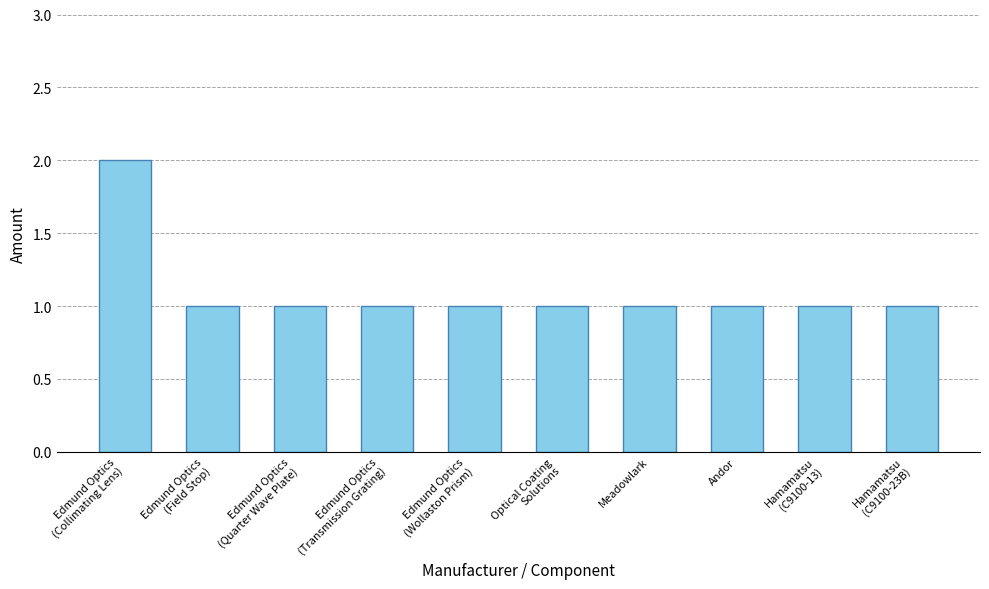

What is the label of the 9th bar from the left?

Hamamatsu
(C9100-13)